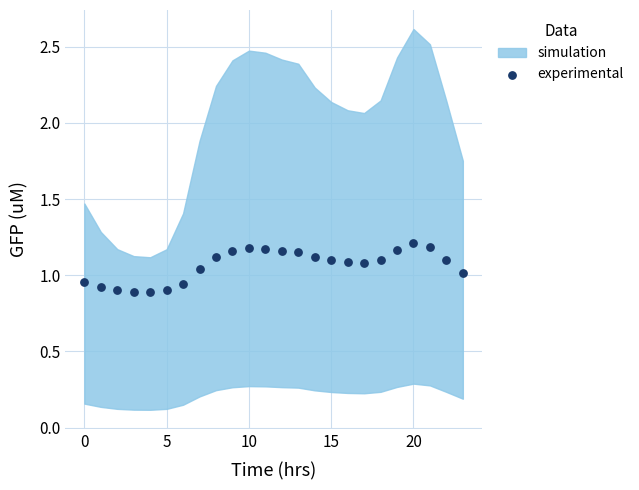

What is the range of Y values (max minus min)?

0.3